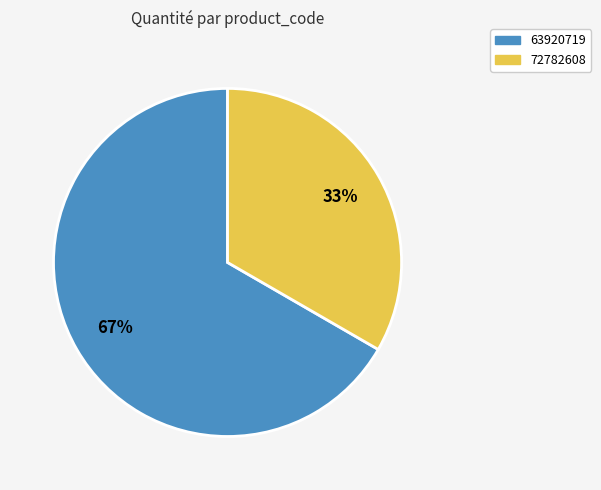

Rank the categories by value from highest to lowest.

63920719, 72782608